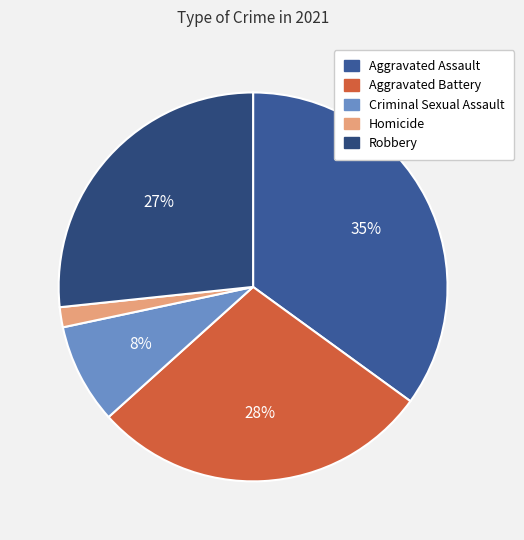

What is the ratio of the value at Aggravated Assault to the value at Criminal Sexual Assault?

4.2